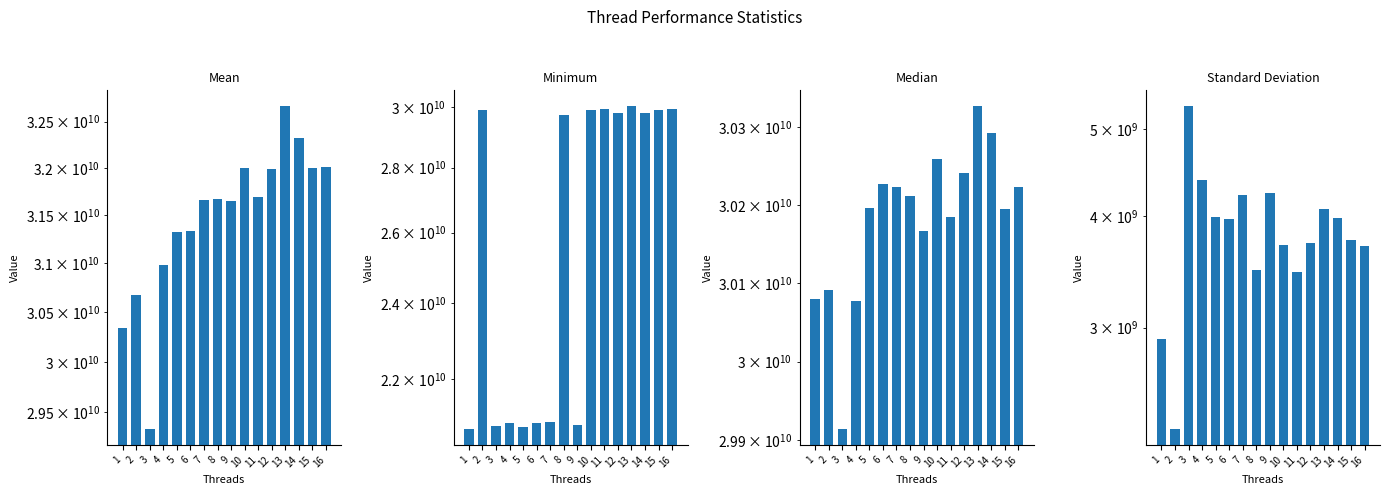

At which category is the sum across all series the highest?

13